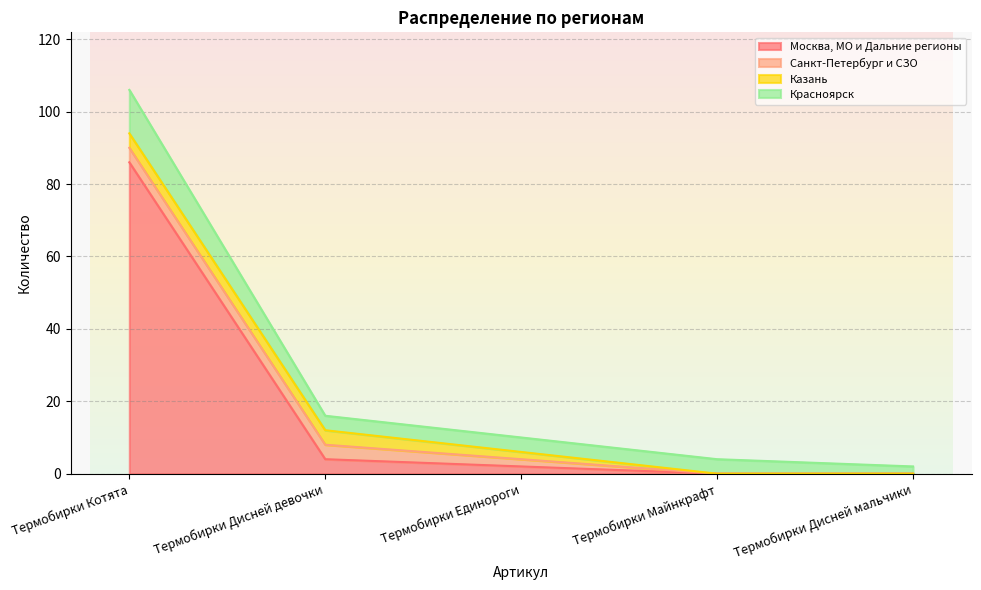

How many lines are shown in the chart?

4